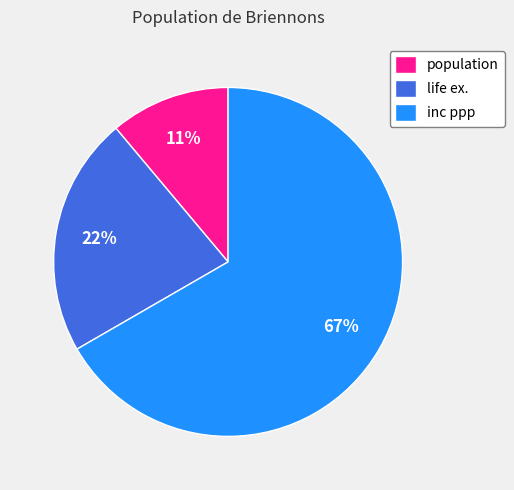

To the nearest percent, what is the difference between the largest and smallest slice percentages?

56%